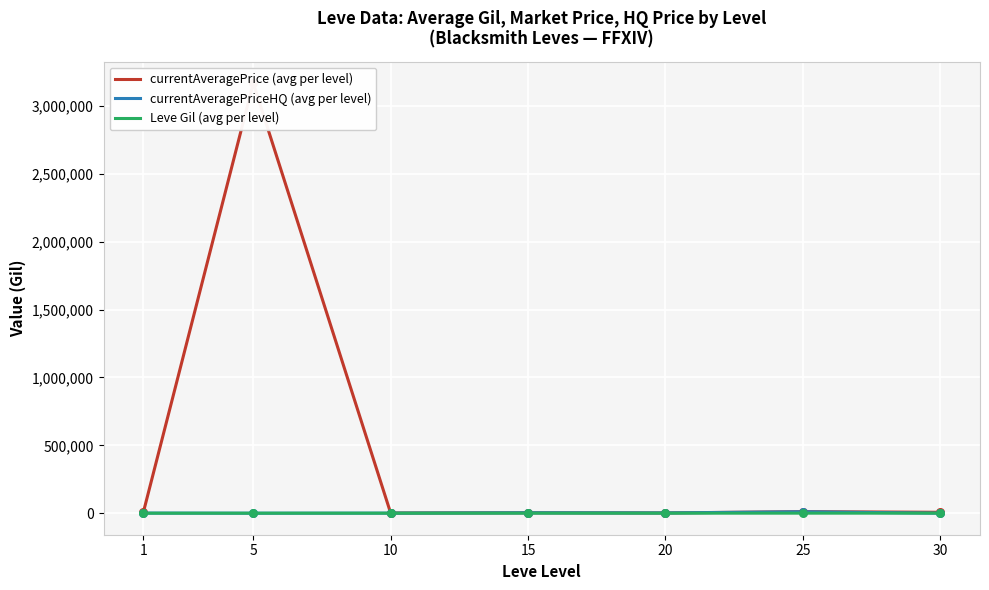

Which series reaches the maximum Y coordinate?

currentAveragePrice (avg per level)